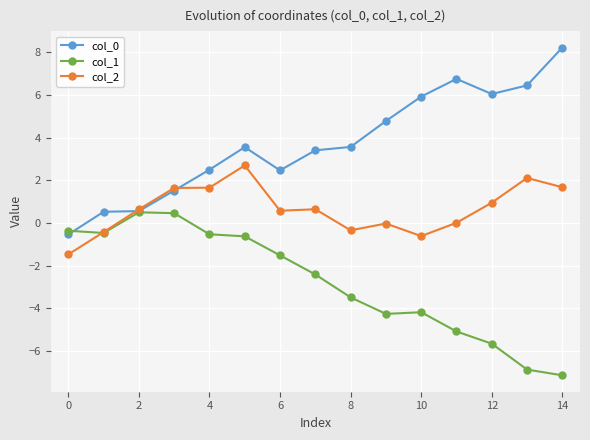

True or false: col_2 has more than 1 points higher than both neighbors.

True